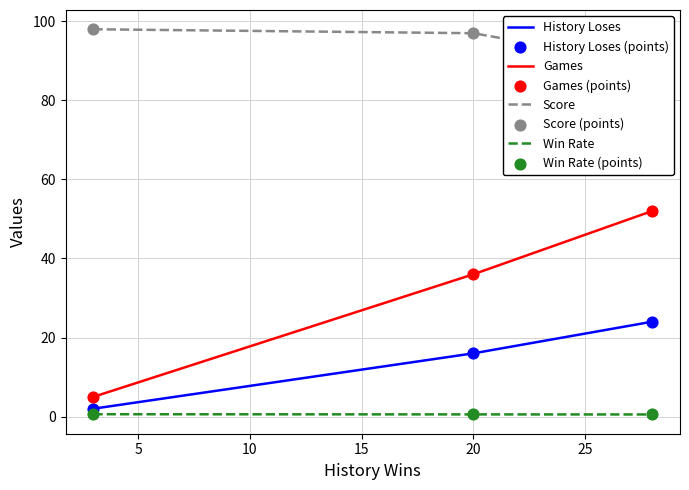

Which series contains the highest Y value?

Score